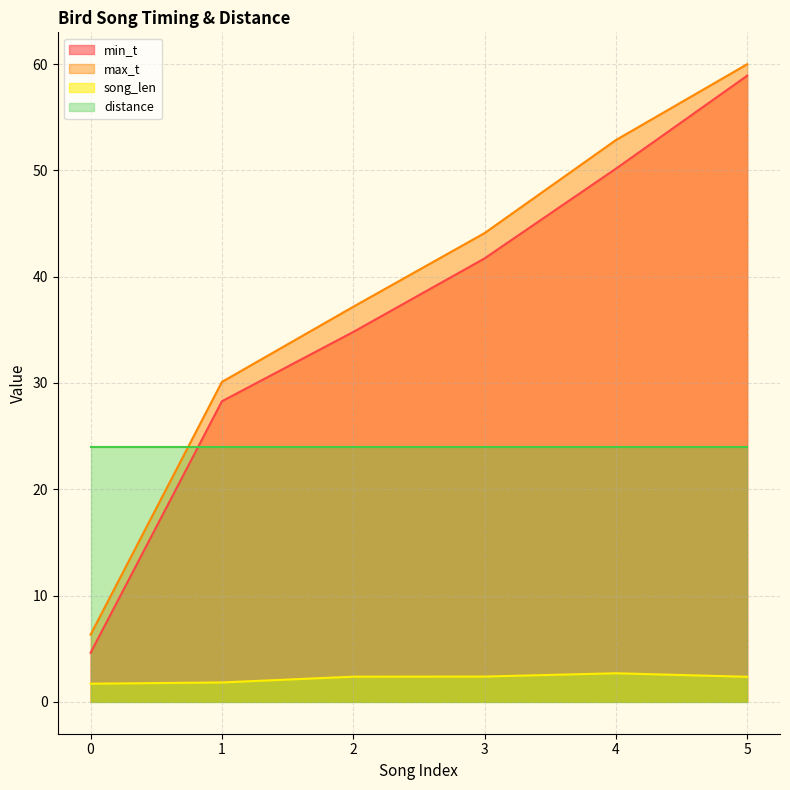

True or false: distance and song_len cross at least once.

False